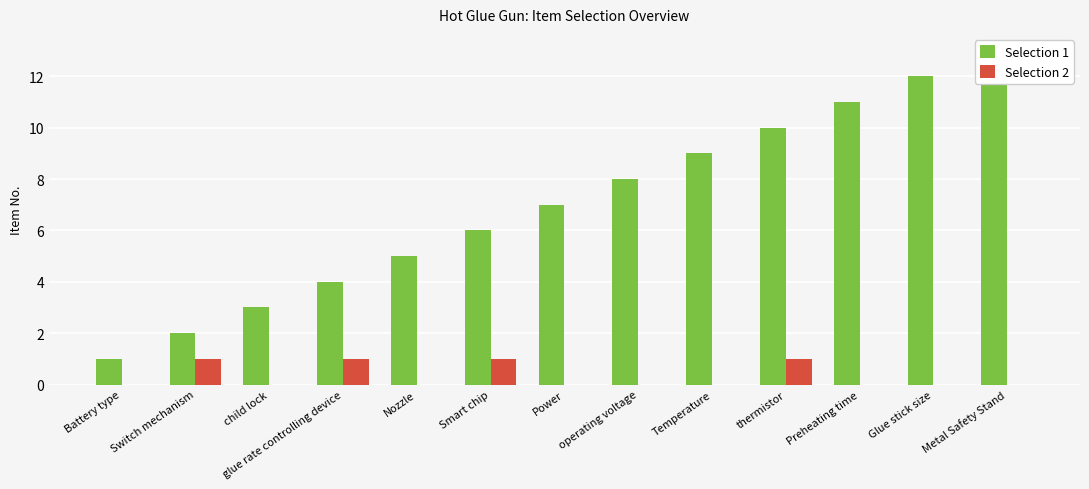

Which has a higher value, Temperature or Battery type?

Temperature